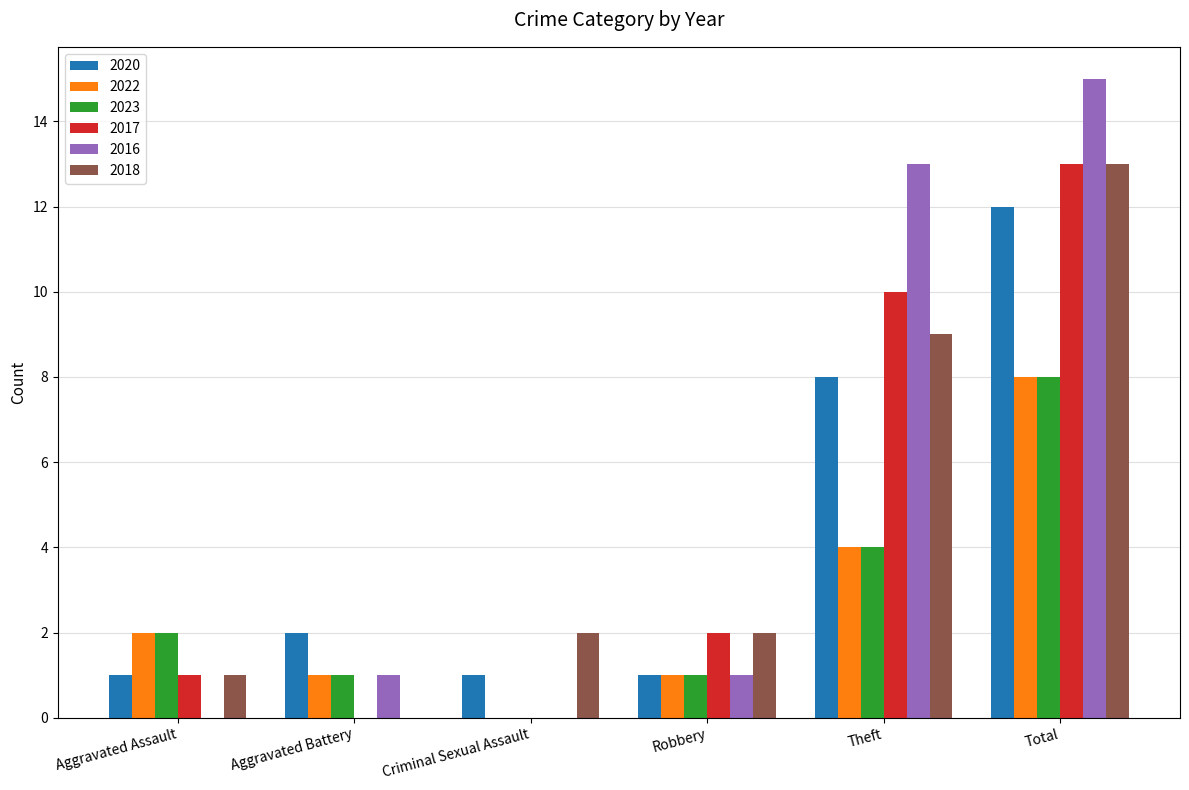

Where is 2018 nearest to the value 6?

Theft